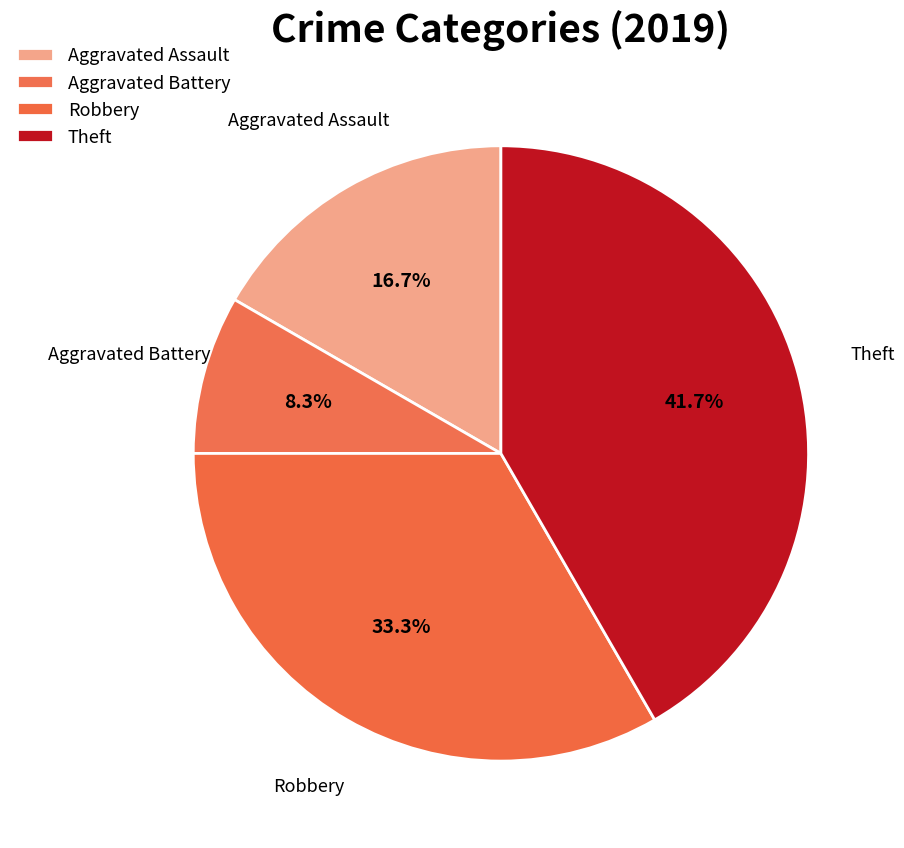

How many slices are in this pie chart?

4